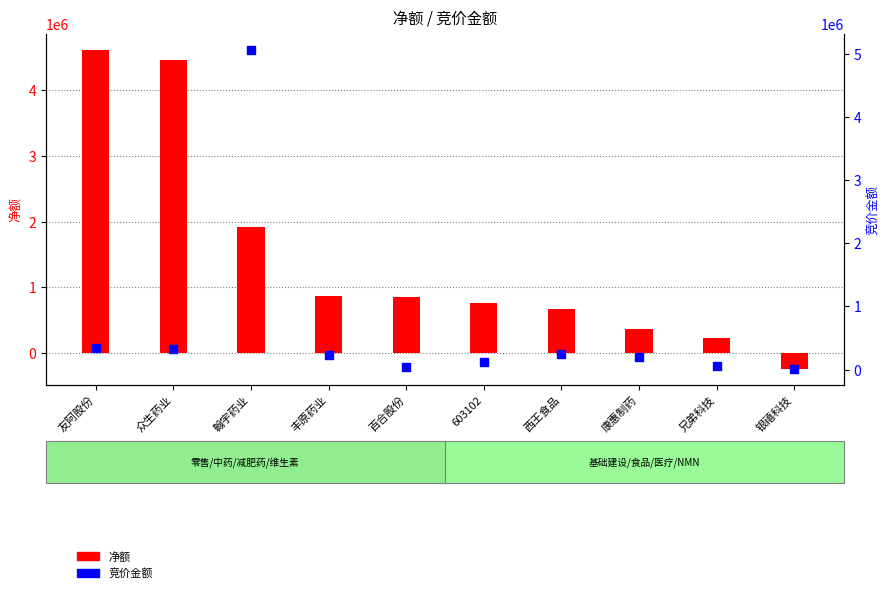

What is the total value across all series at 百合股份?

896728